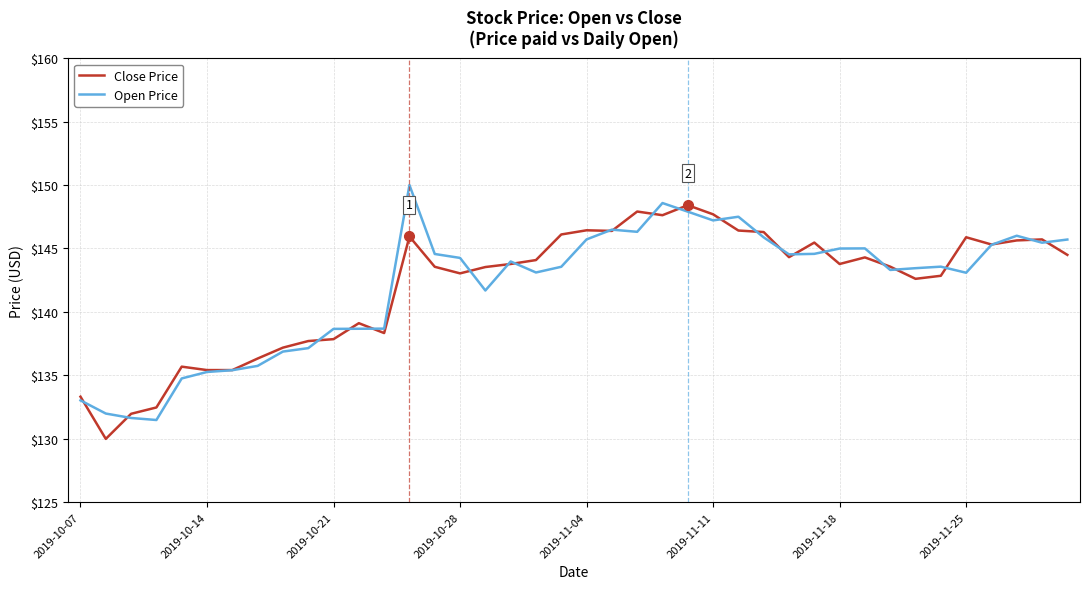

What is the difference between the maximum and minimum values in the Open Price series?

18.5